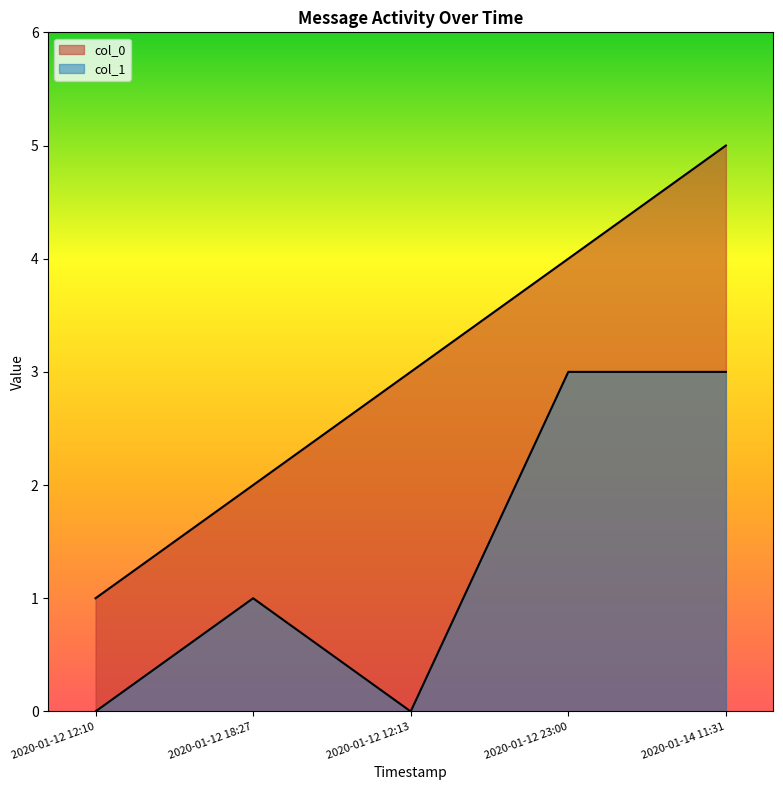

Rank the categories by col_1 value from highest to lowest.

2020-01-12 23:00, 2020-01-14 11:31, 2020-01-12 18:27, 2020-01-12 12:10, 2020-01-12 12:13